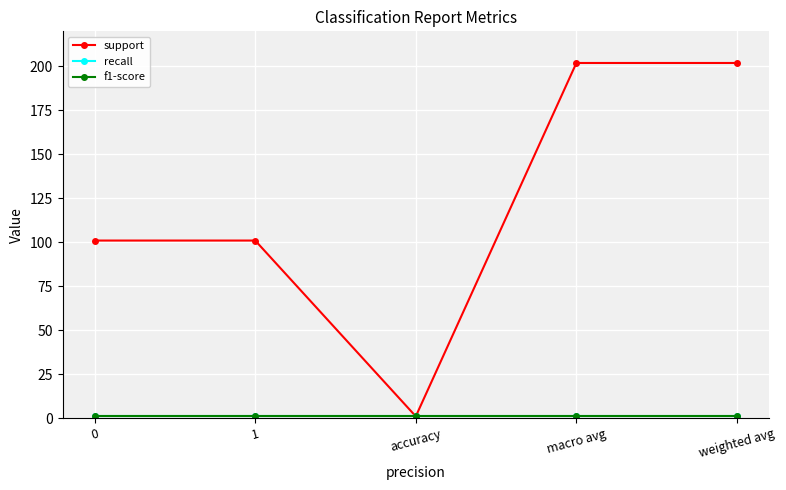

What is the value of the support point at the 2nd from the left?

101